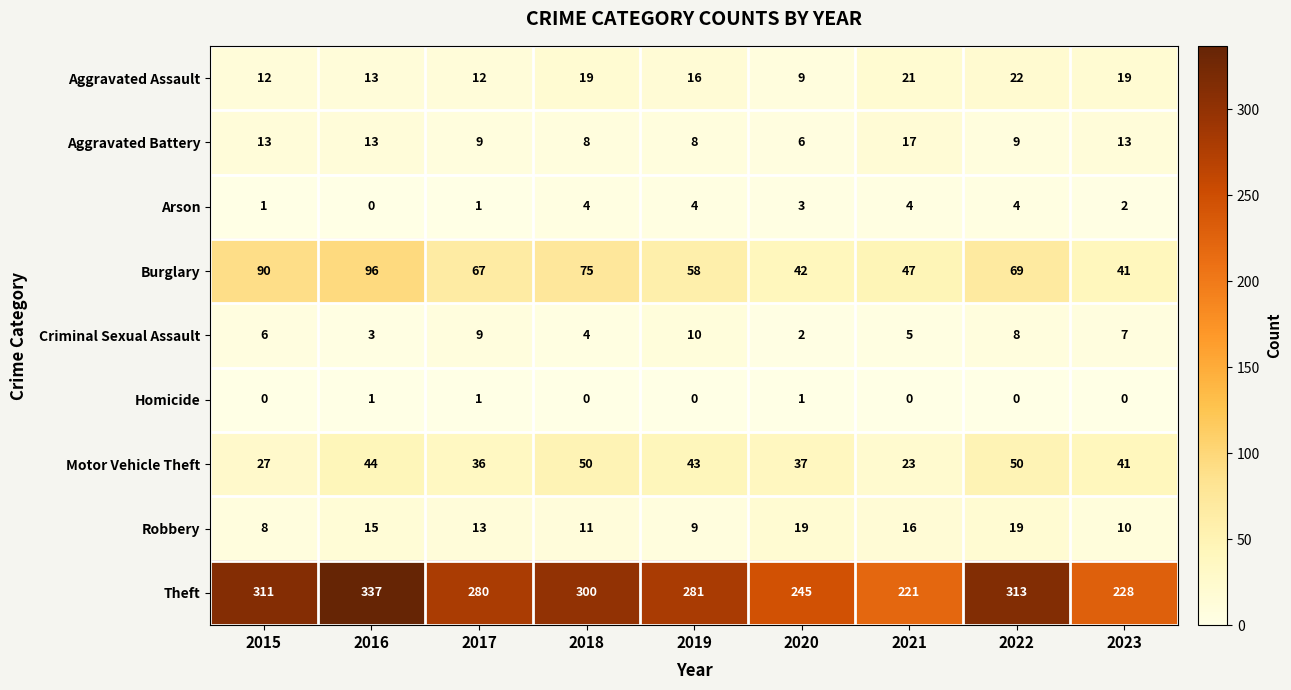

Which series changed the most between 2017 and 2018?

Theft